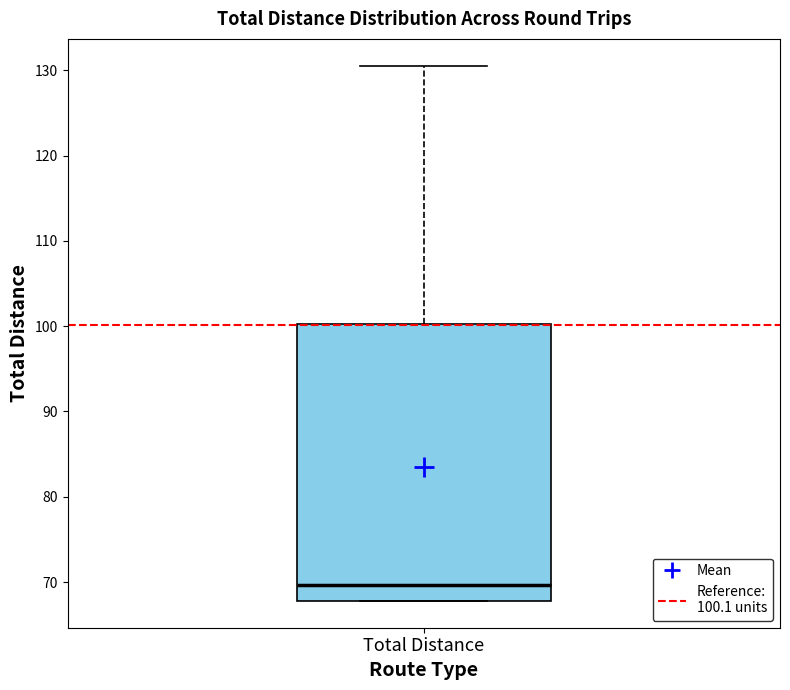

Transcribe this box plot: give where the median line is, the range the box spans, and where the two whiskers end, as read against the y-axis. The values are not printed on the chart, so give them approximately, as read against the axis.

median 70, box 68 to 100, whiskers 68 to 131